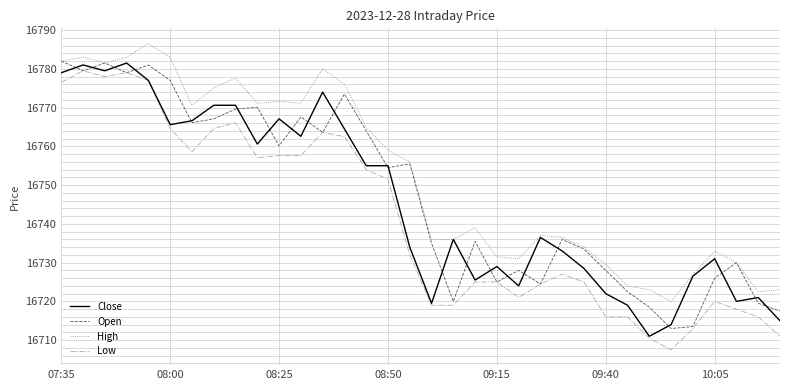

List the series in order of their overall mean, highest first.

High, Open, Close, Low